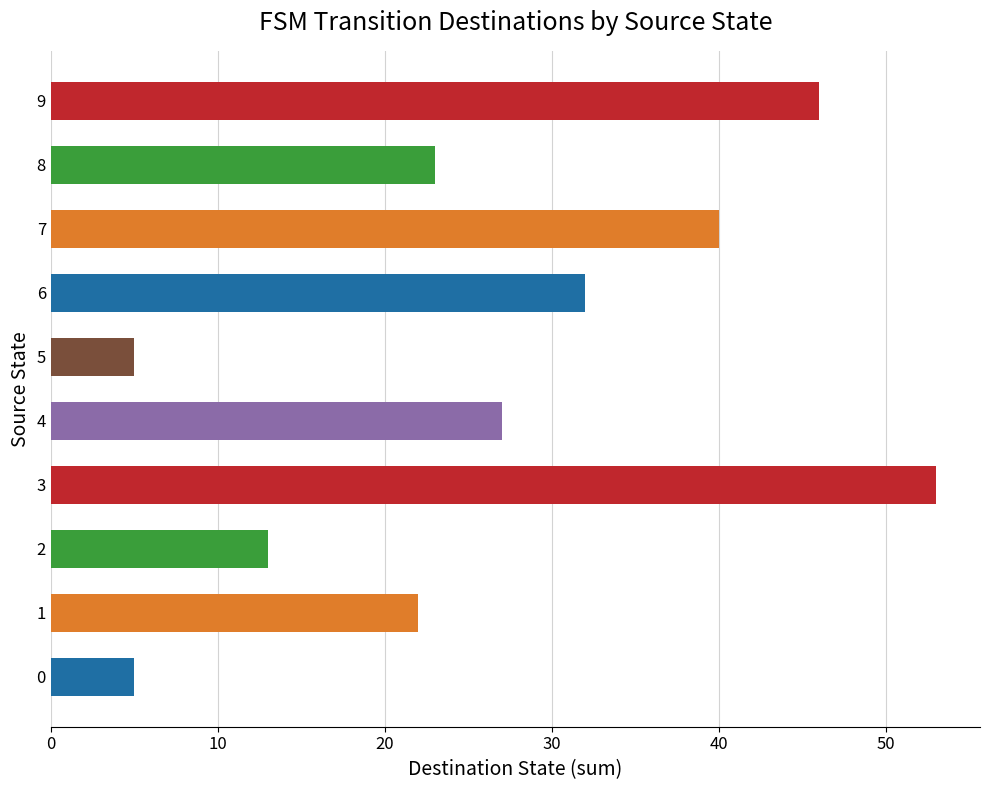

What is the ratio of the value at 9 to the value at 6?

1.4